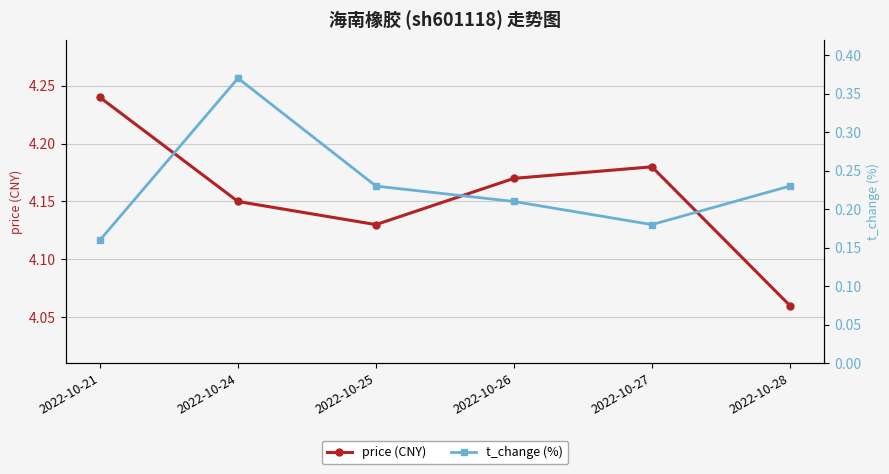

What is the value of the t_change point at the 5th from the left?

0.2